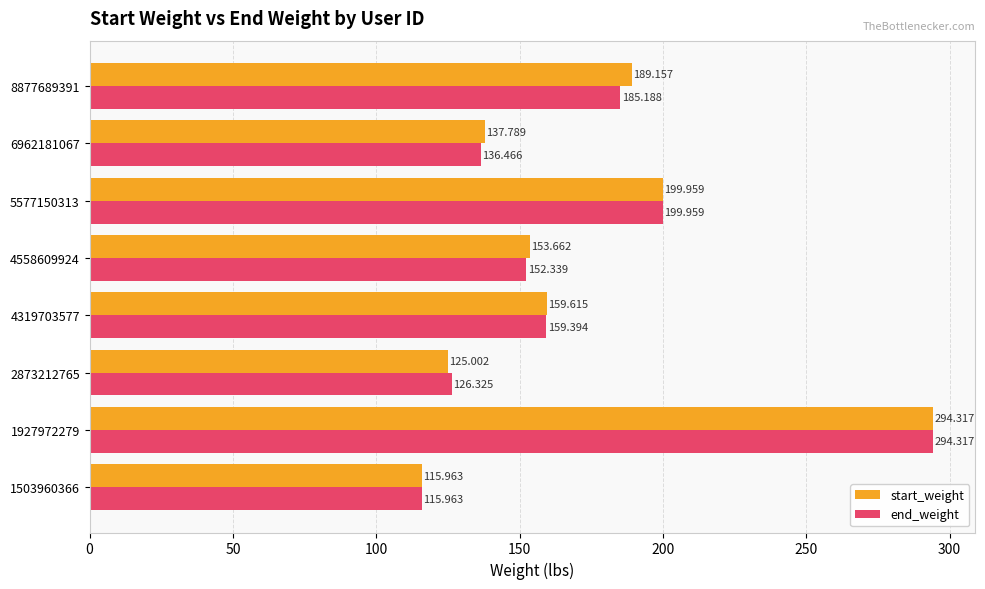

Is the value of start_weight at 2873212765 greater than the value of end_weight at 4319703577?

No